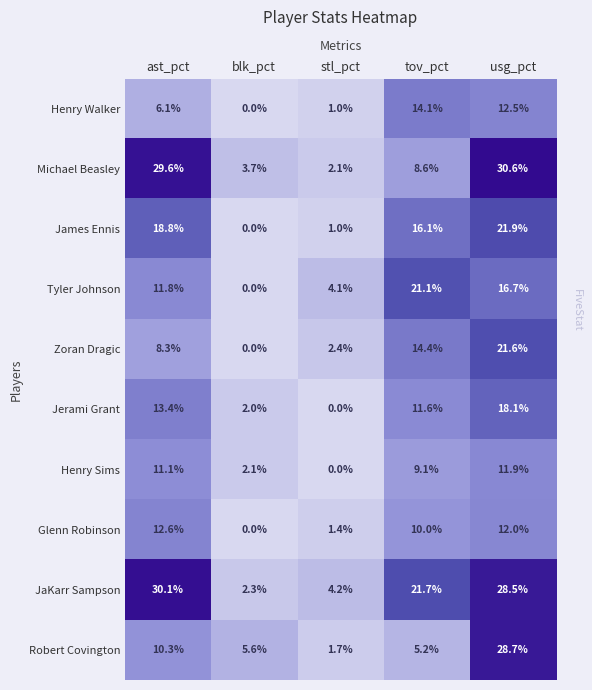

Is it true that Robert Covington equals 5.6 at blk_pct?

True